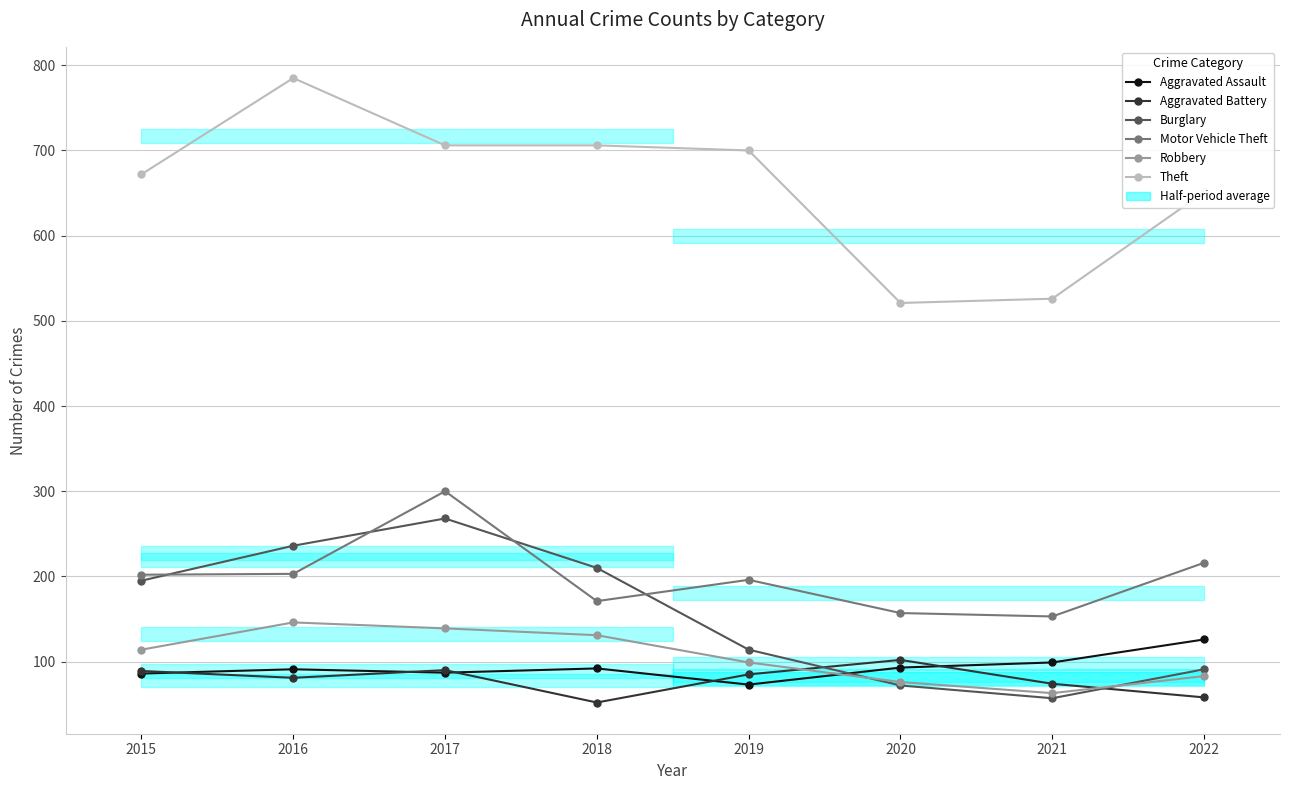

What is the difference between the Aggravated Assault values at 2019 and 2015?

13